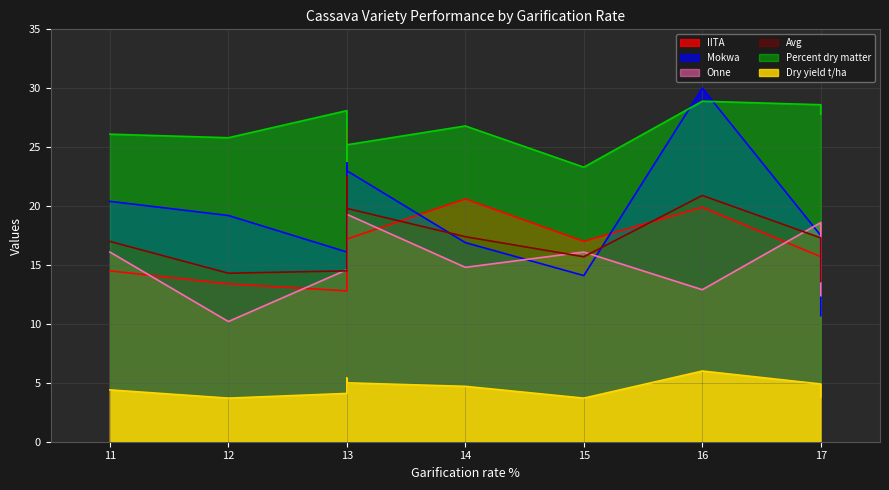

What is the difference between the second highest and minimum values in the Mokwa series?

13.3